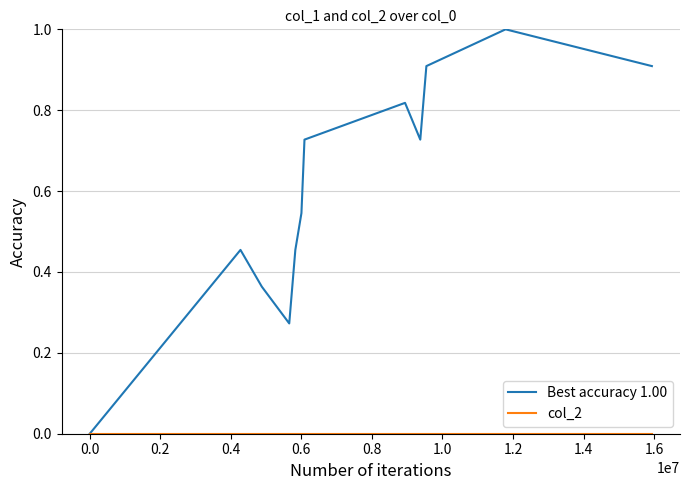

What is the highest value of the Best accuracy 1.00 series?

1.0